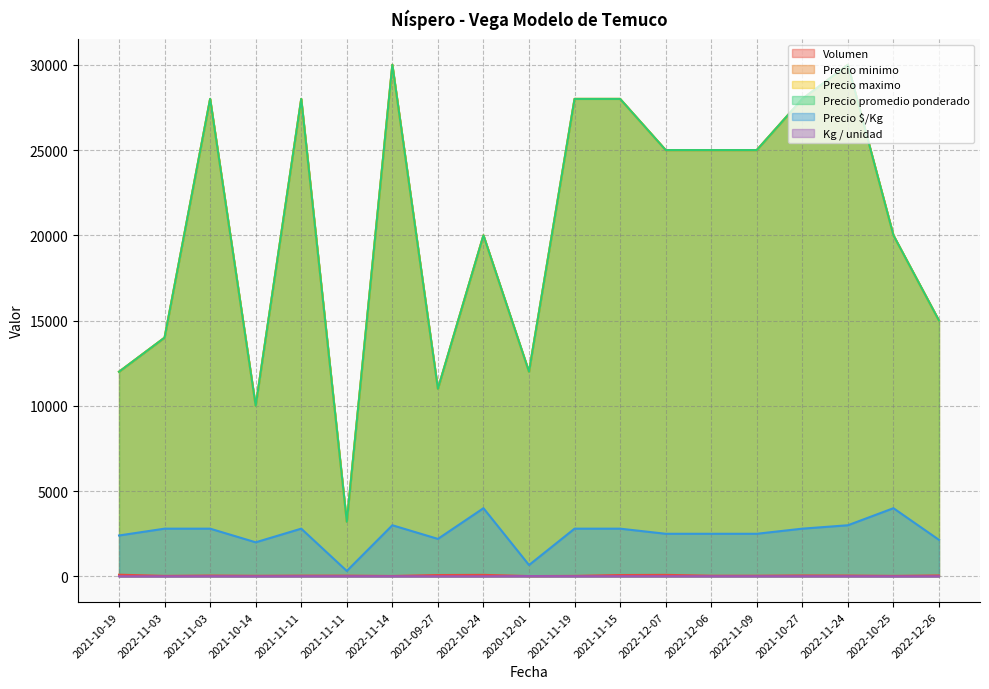

Which label corresponds to the smallest value in the chart?

2021-10-19